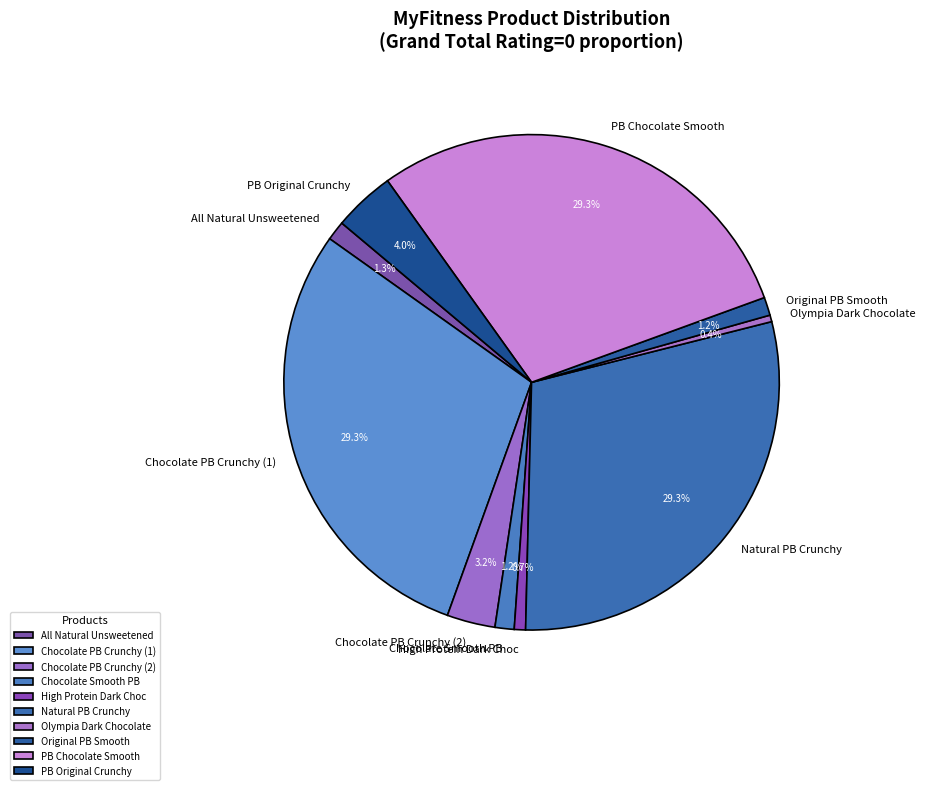

Between Chocolate PB Crunchy (2) and All Natural Unsweetened, which is larger?

Chocolate PB Crunchy (2)